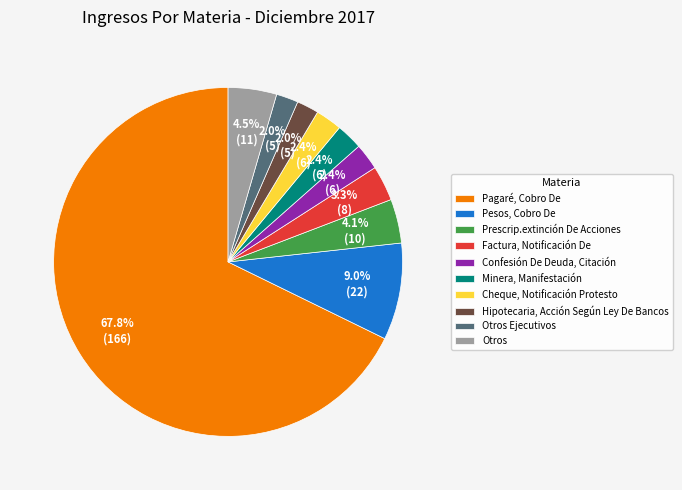

True or false: Pesos, Cobro De accounts for 2% of the total.

False